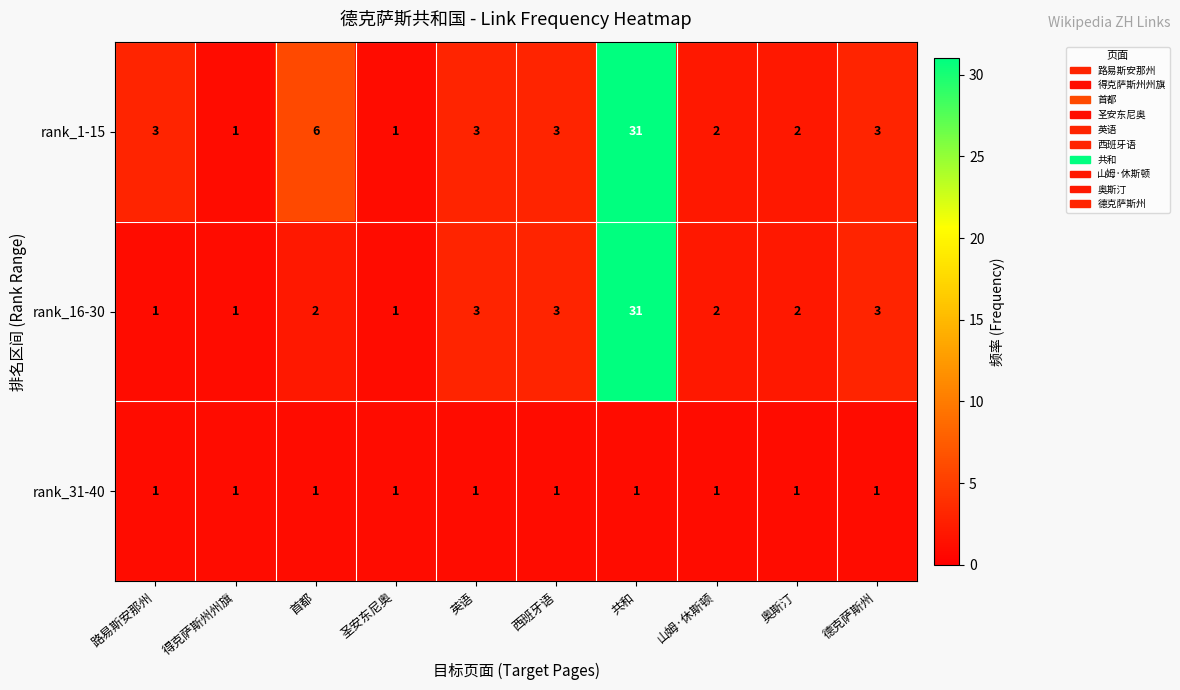

At 首都, list the series in order from largest to smallest.

rank_1-15, rank_16-30, rank_31-40